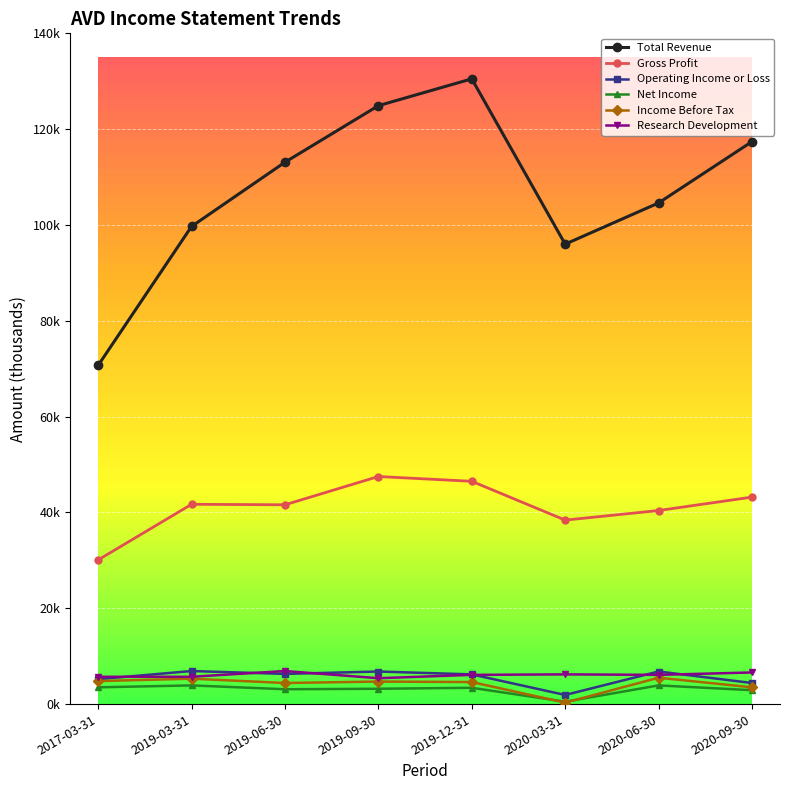

What position from the right is 2020-03-31?

3